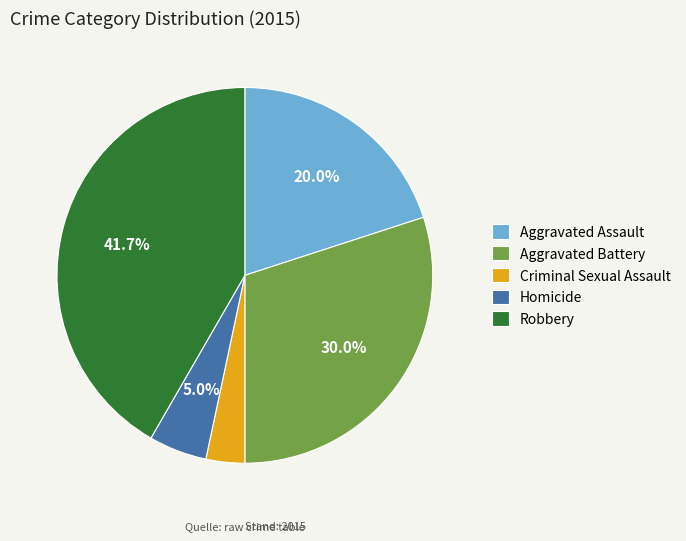

Is the sum of Aggravated Battery and Robbery greater than half?

Yes